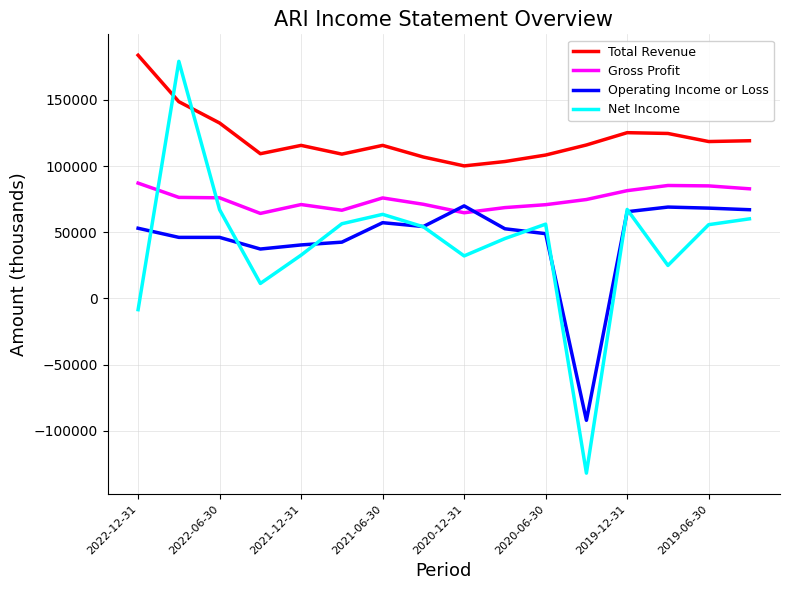

True or false: Operating Income or Loss and Total Revenue intersect in this chart.

False